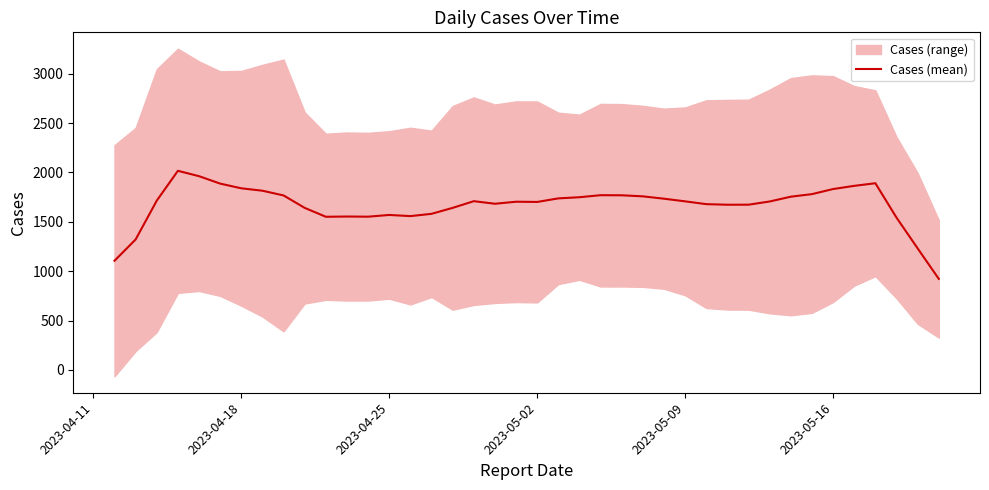

What is the difference between the second highest and second lowest values?

856.6